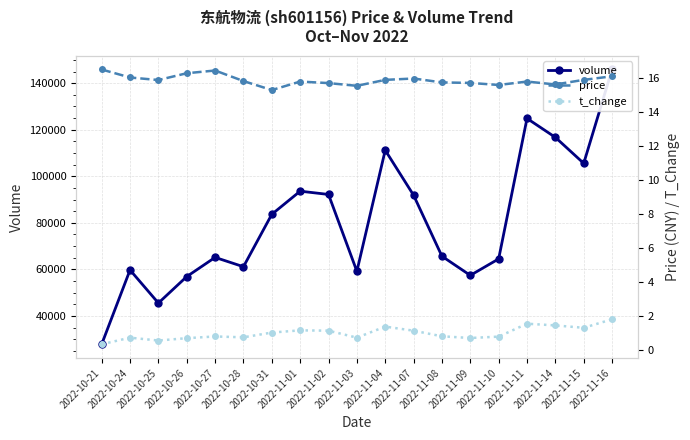

Rank the series by their maximum value, from highest to lowest.

volume, price, t_change